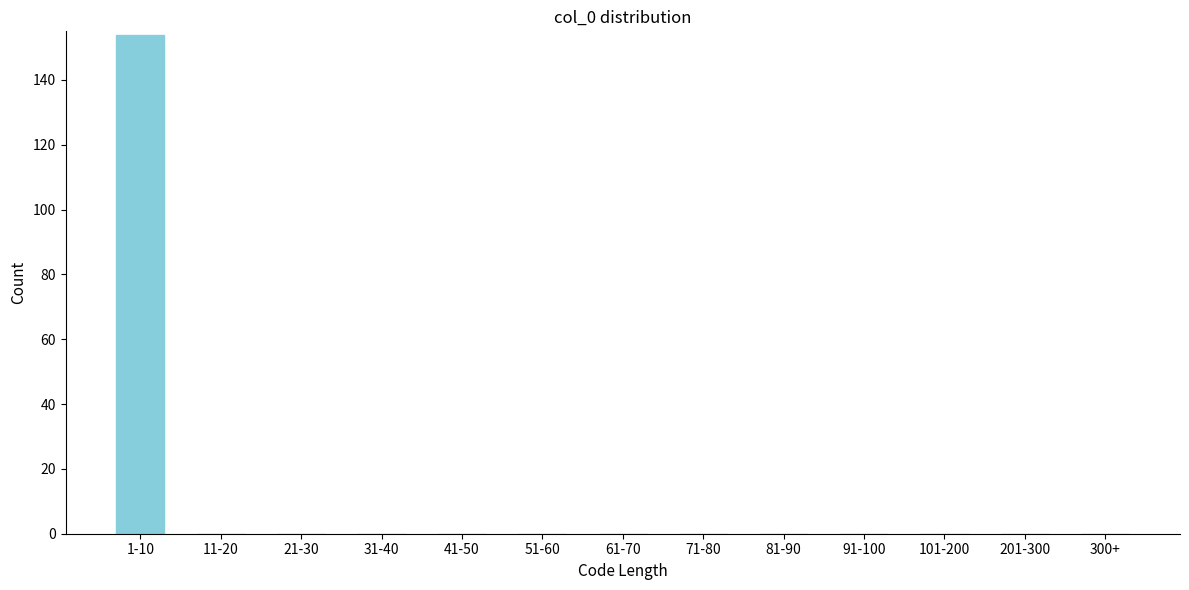

Reading right to left, list all the values displayed in this chart.

300+=0	201-300=0	101-200=0	91-100=0	81-90=0	71-80=0	61-70=0	51-60=0	41-50=0	31-40=0	21-30=0	11-20=0	1-10=154